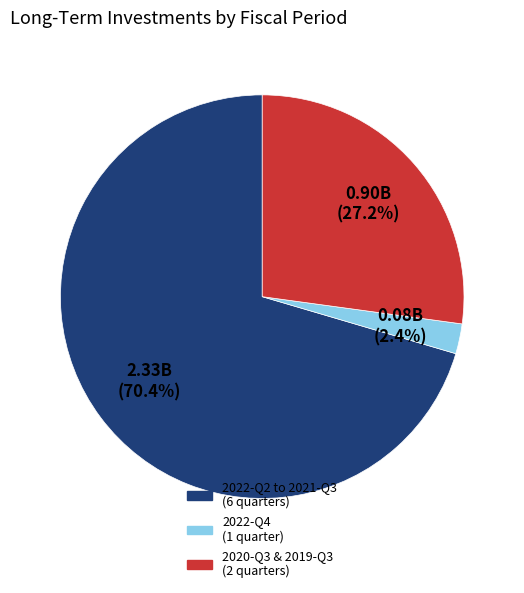

How many segments does this pie chart have?

3